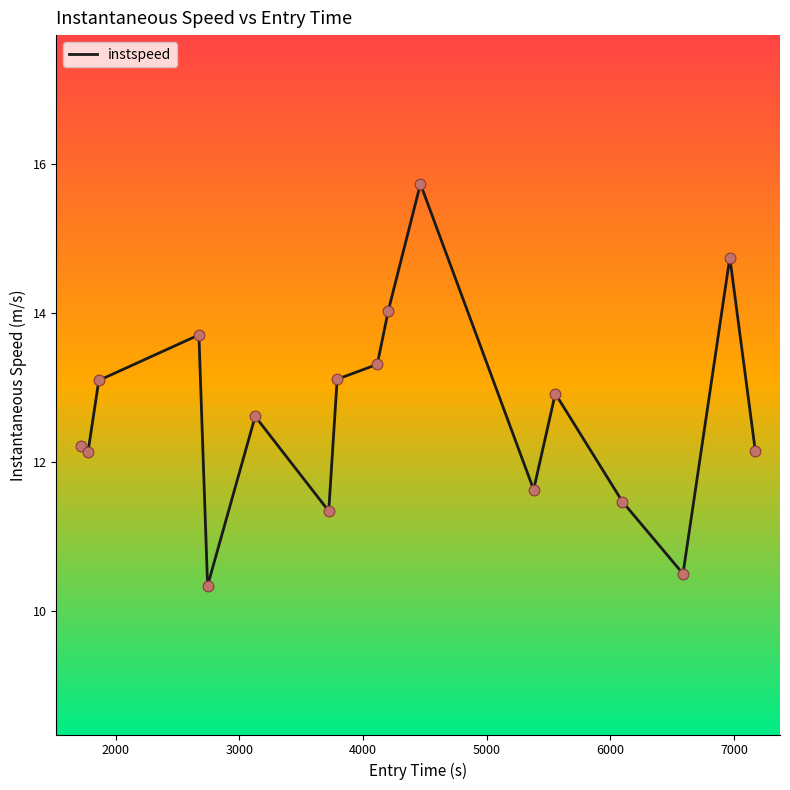

What is the minimum value shown in the chart?

10.3